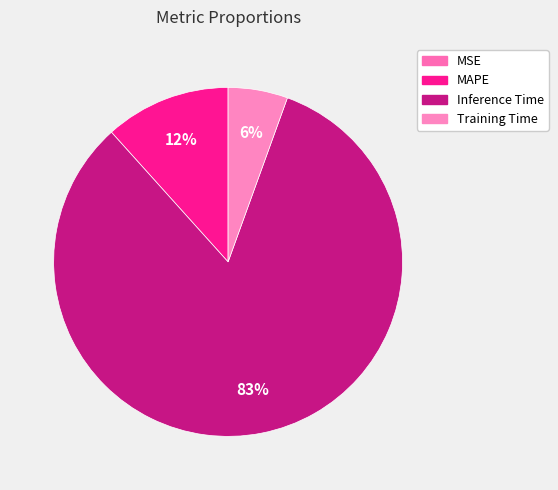

Is it true that MAPE is 12% of the pie?

True